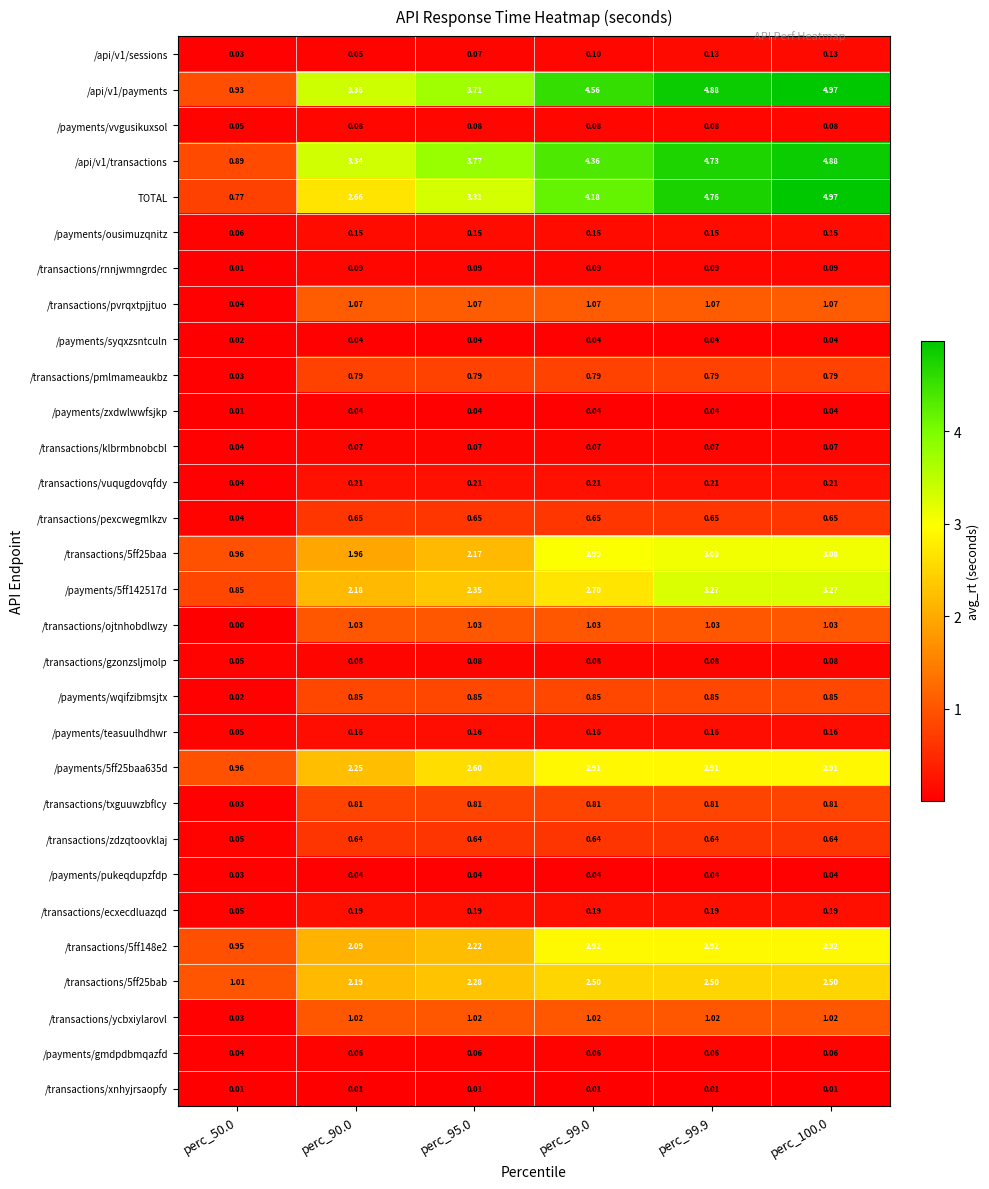

Is the value of /transactions/txguuwzbflcy at perc_50.0 greater than the value of /transactions/pvrqxtpjjtuo at perc_99.0?

No